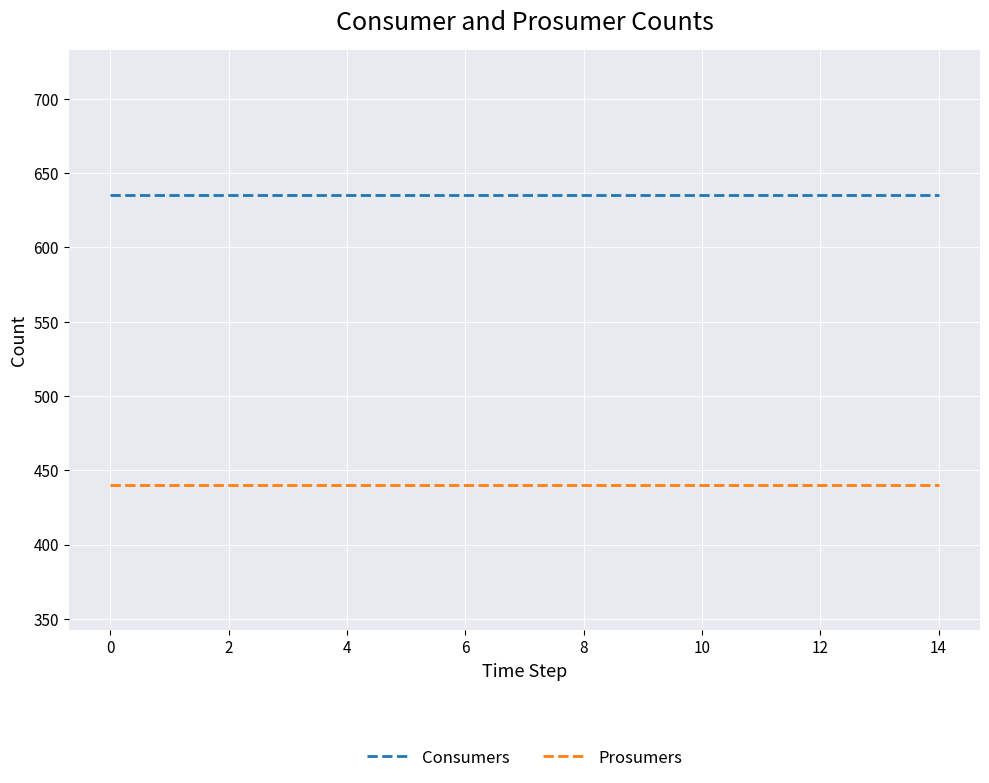

What is the minimum value for Consumers?

635